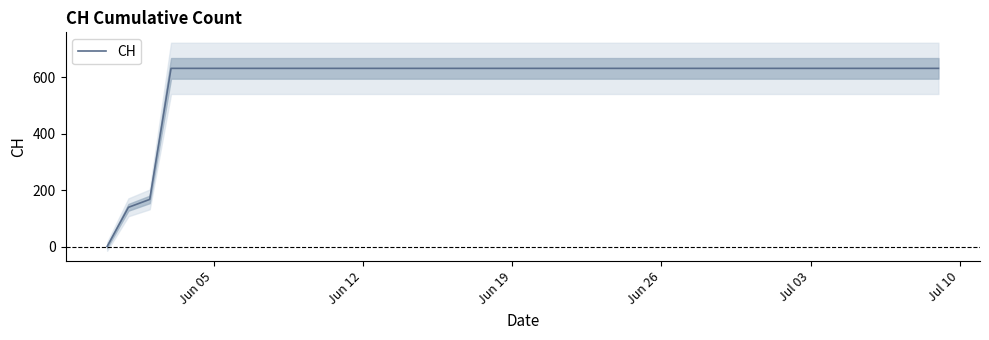

True or false: there are more than 2 points higher than both neighbors.

False